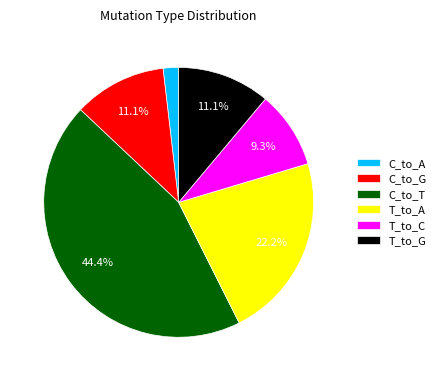

Does any single category account for the majority?

No